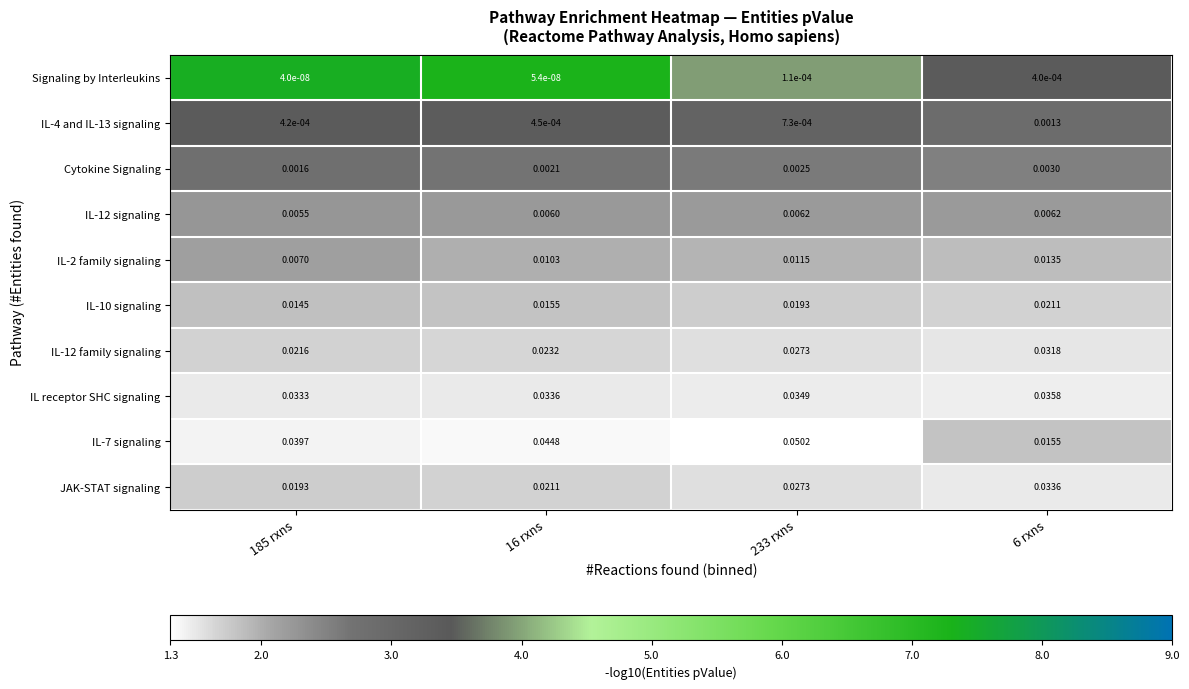

Is the value of JAK-STAT signaling at 6 rxns greater than the value of IL receptor SHC signaling at 185 rxns?

Yes